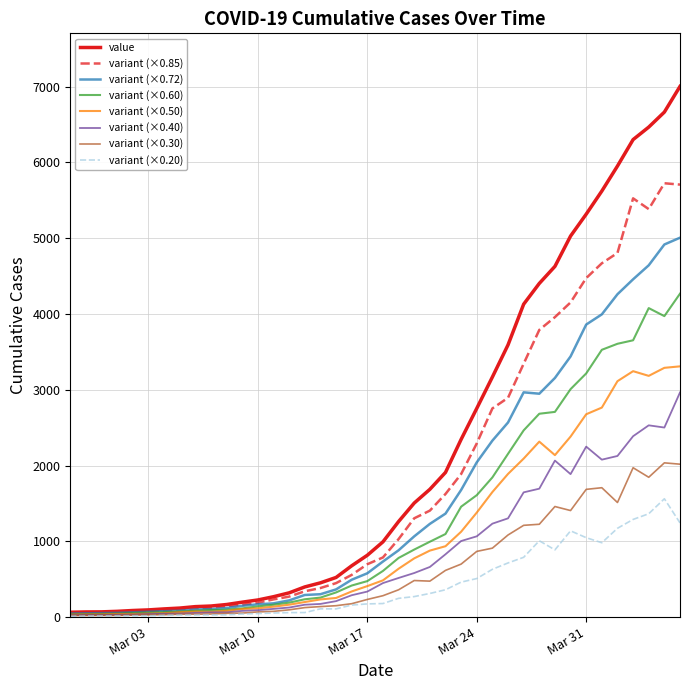

At which category does the chart reach its peak across all series?

2020-04-06